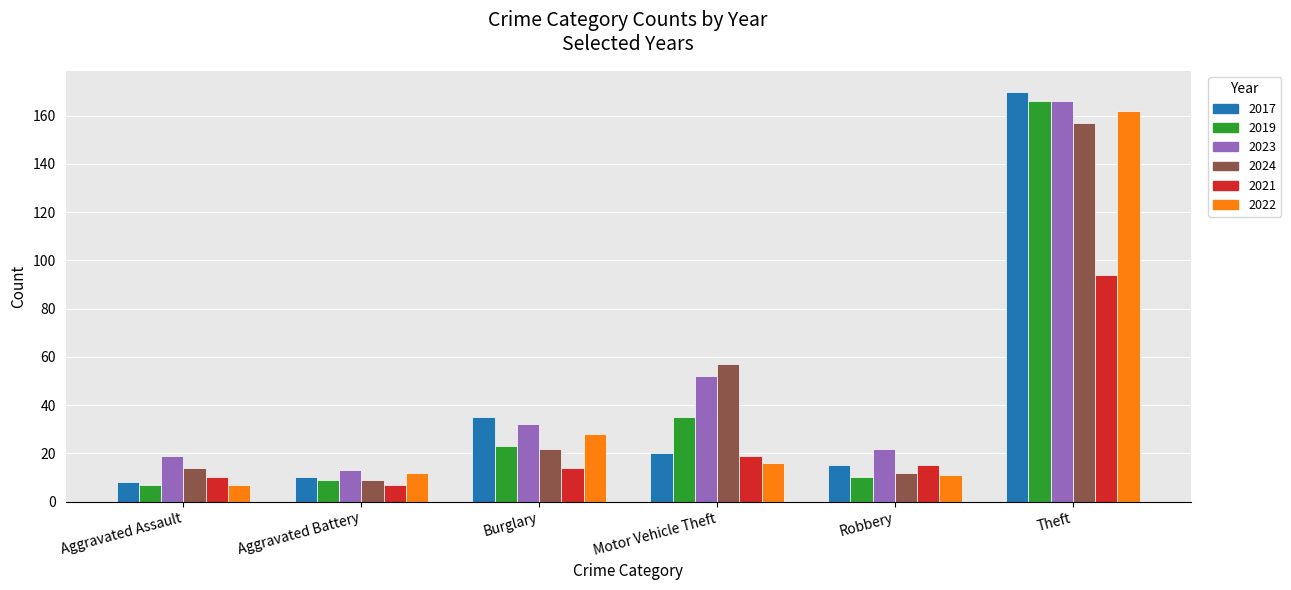

What is the sum of the 2022 values at Burglary and Aggravated Assault?

35